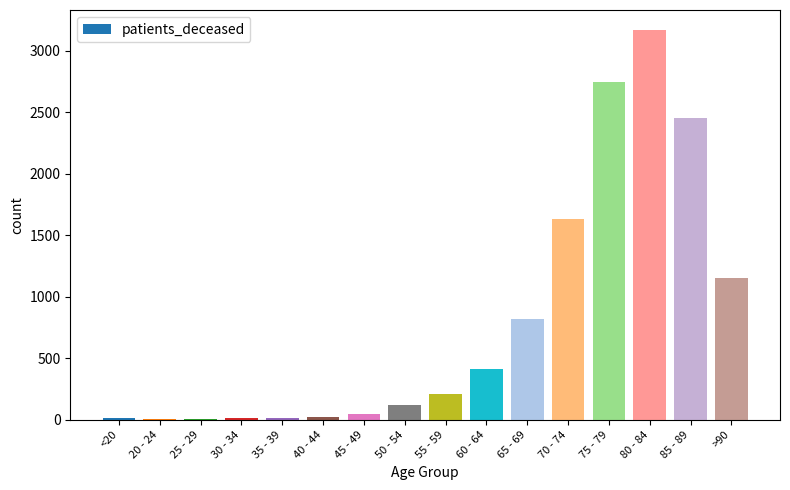

What is the maximum value shown in the chart?

3171